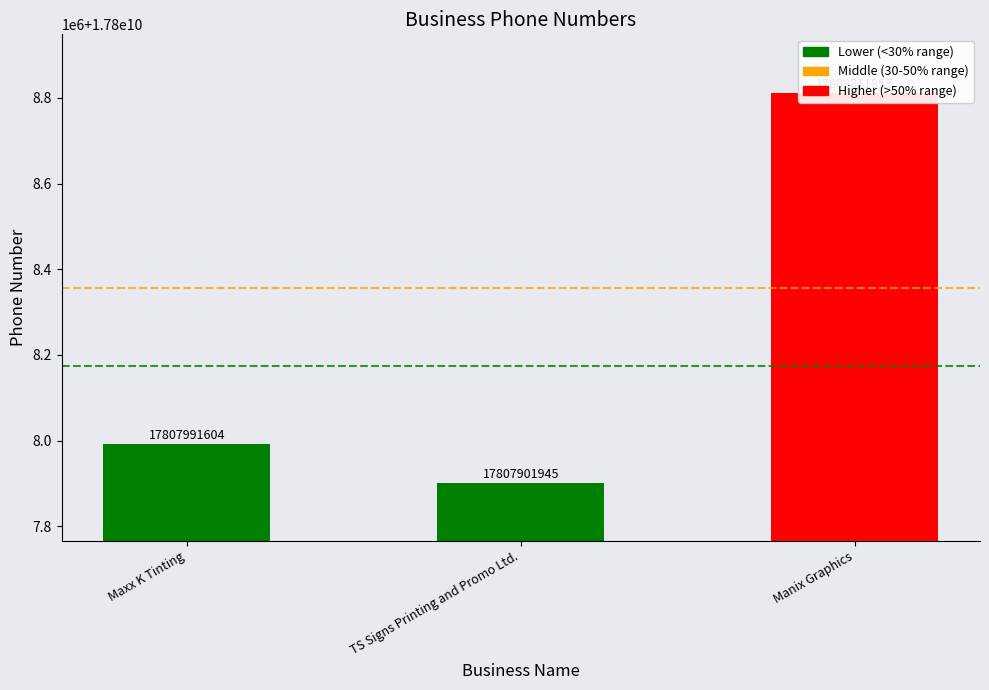

The chart shows a value of 17807991604 at Maxx K Tinting. True or false?

True